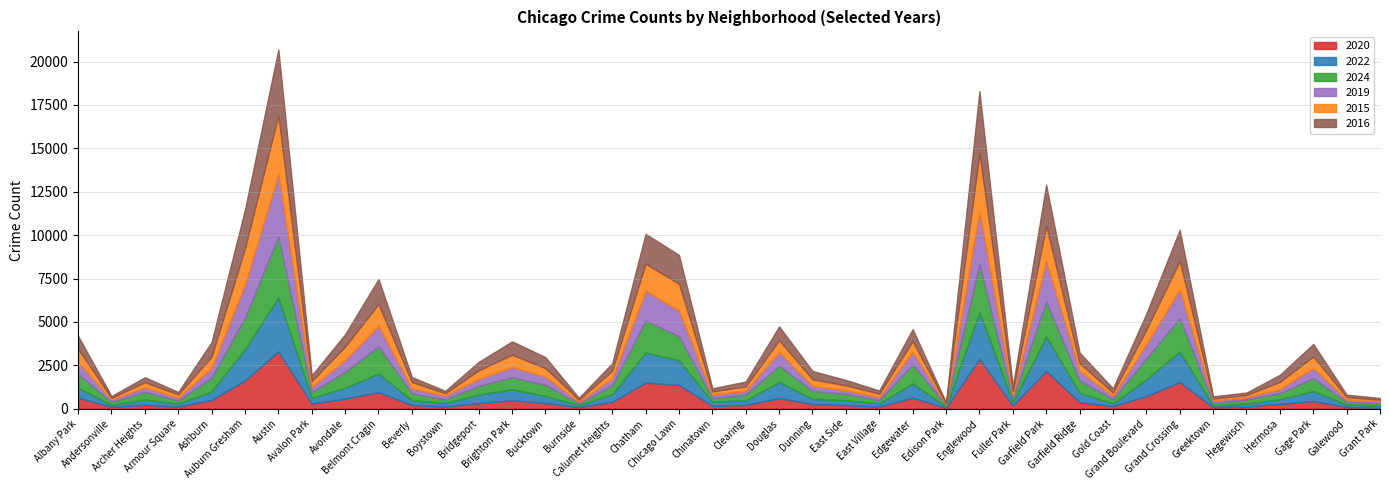

How many series are shown in this chart?

6